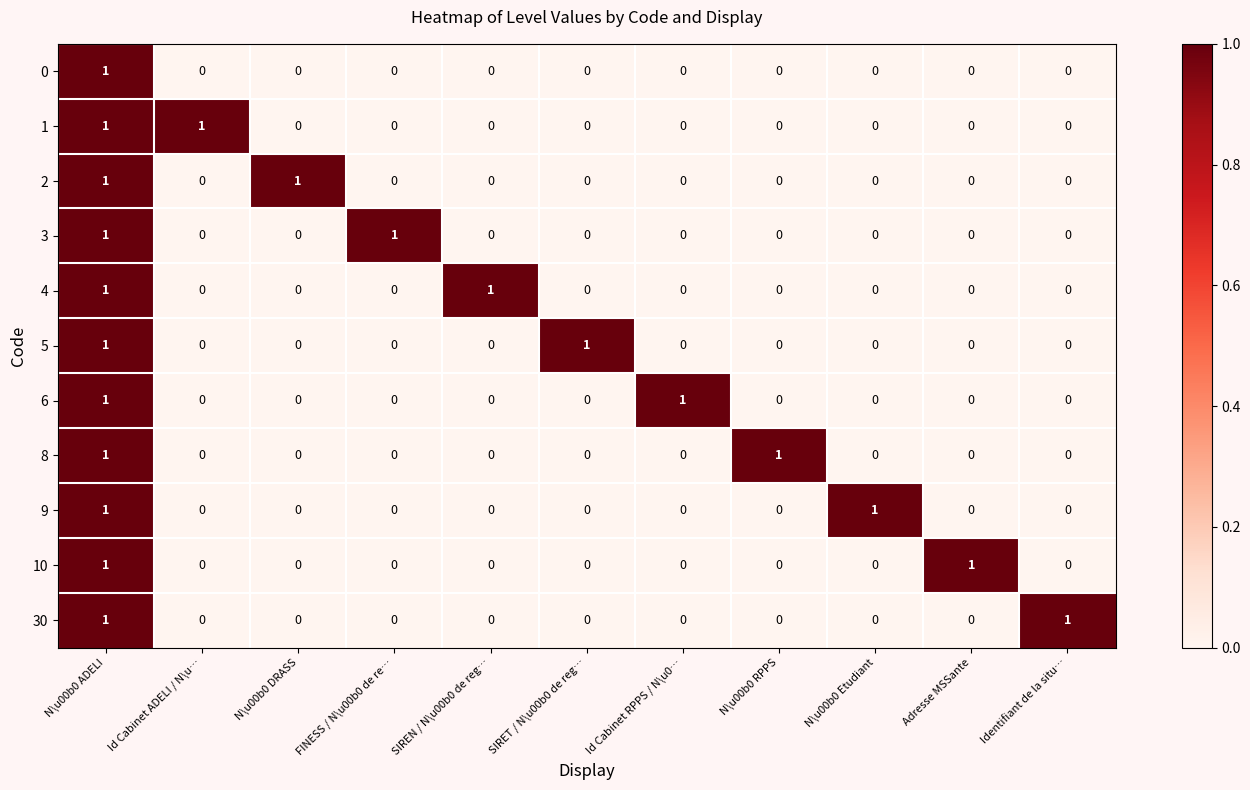

How many 6 values are between 0 and 1?

11